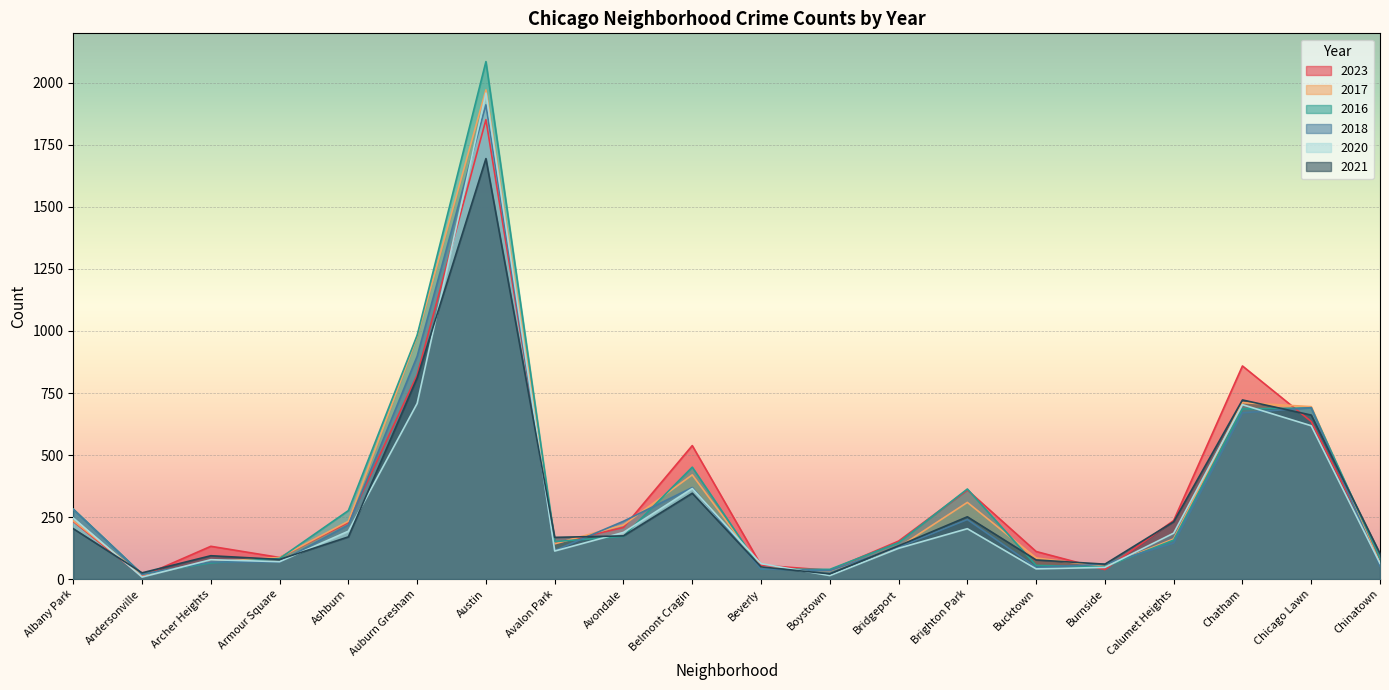

What is the sum of the 2020 values at Beverly and Andersonville?

70